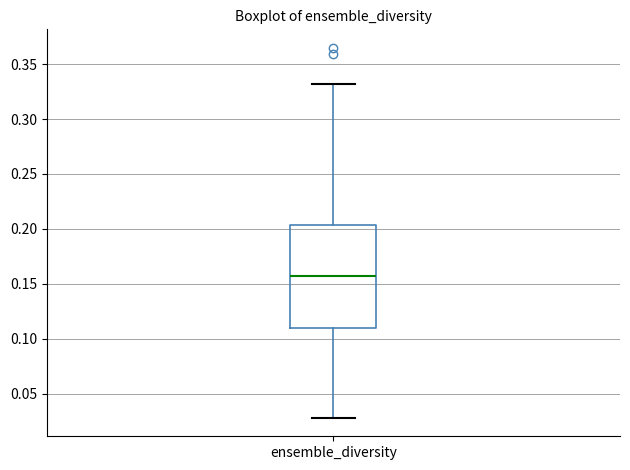

Where does the lower whisker of the box for ensemble_diversity end on the y-axis? The values are not printed on the chart, so give them approximately, as read against the axis.

0.030